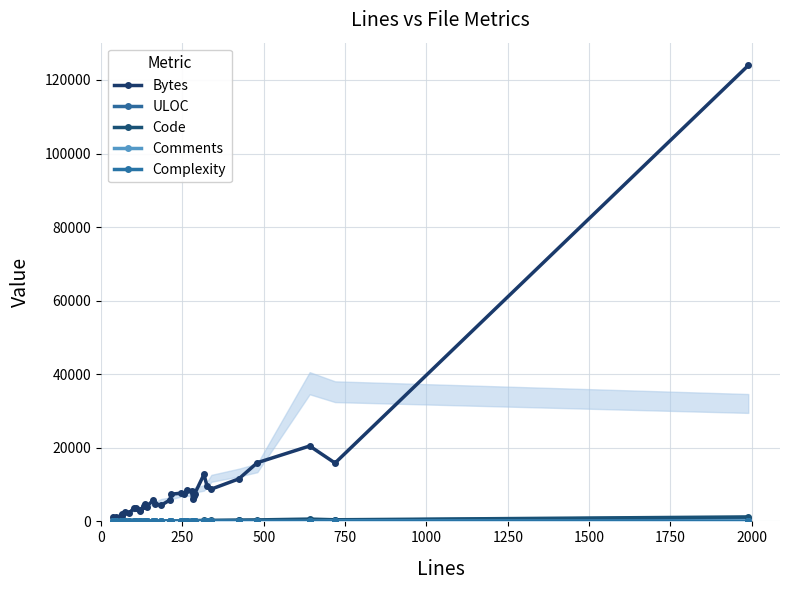

Which series has the widest spread of values?

Bytes